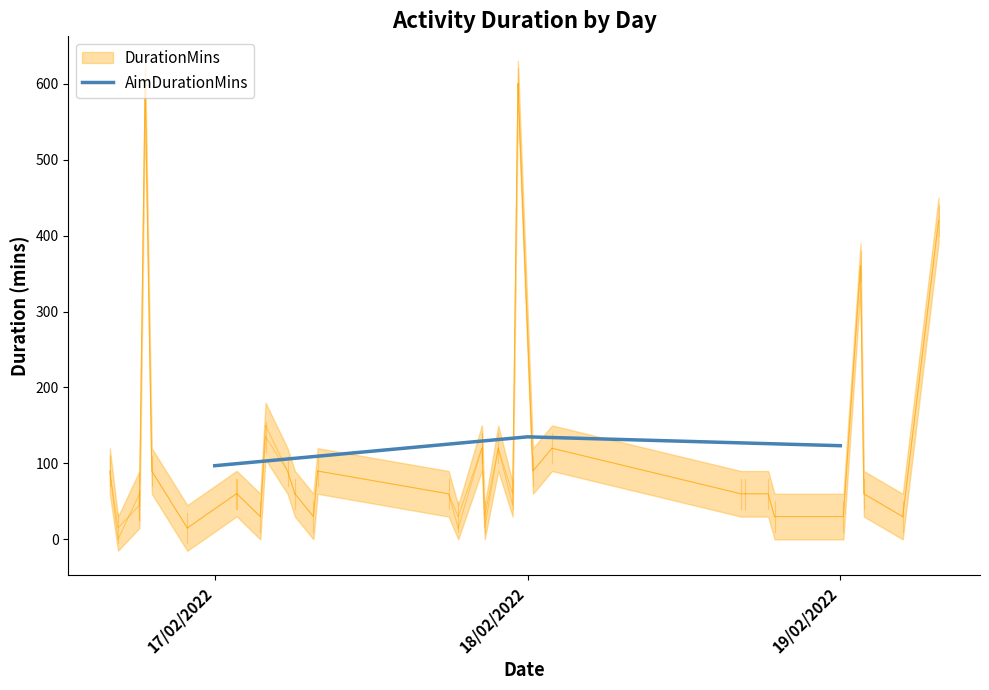

List the labels in order of value, largest first.

18/02/2022, 19/02/2022, 17/02/2022